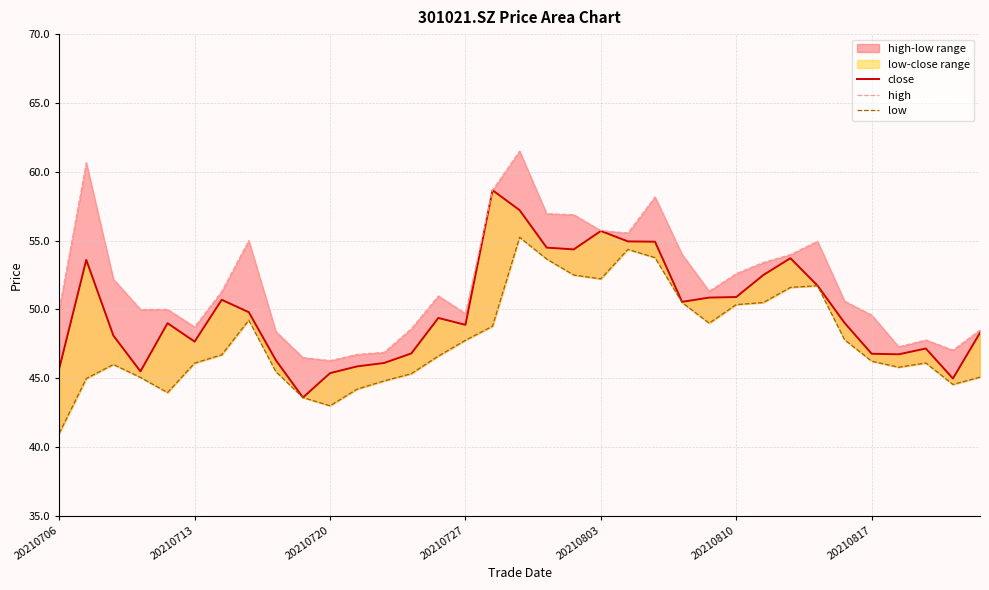

Is it true that close equals 21.6 at 9?

False